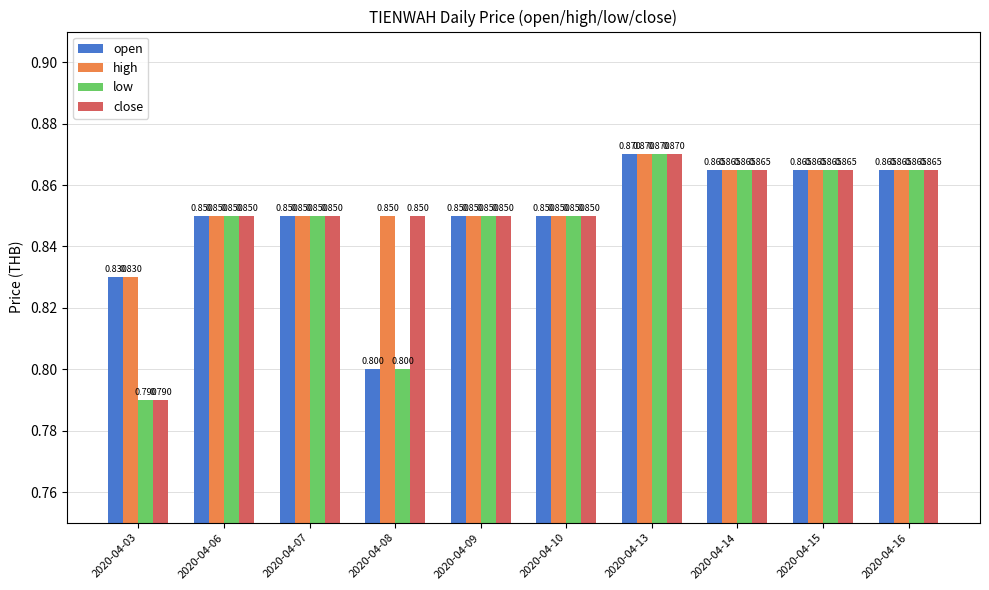

What is the smallest value displayed?

0.8